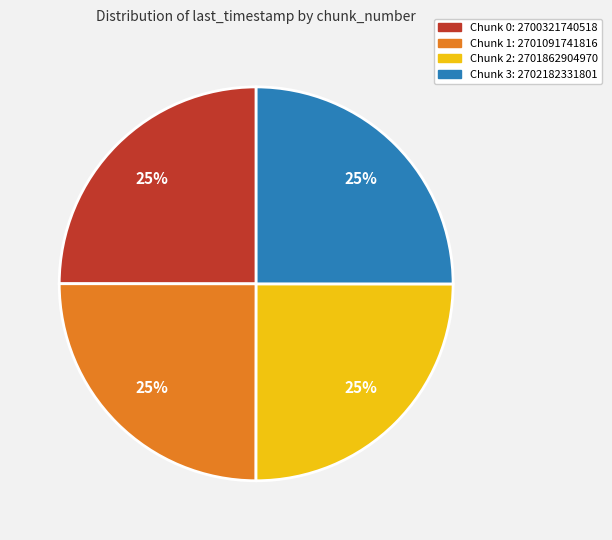

Is there a majority slice in this chart?

No